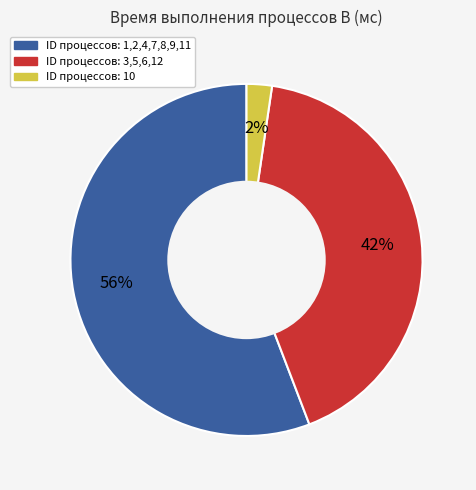

What percentage is the ID процессов: 3,5,6,12 slice, to the nearest percent?

42%